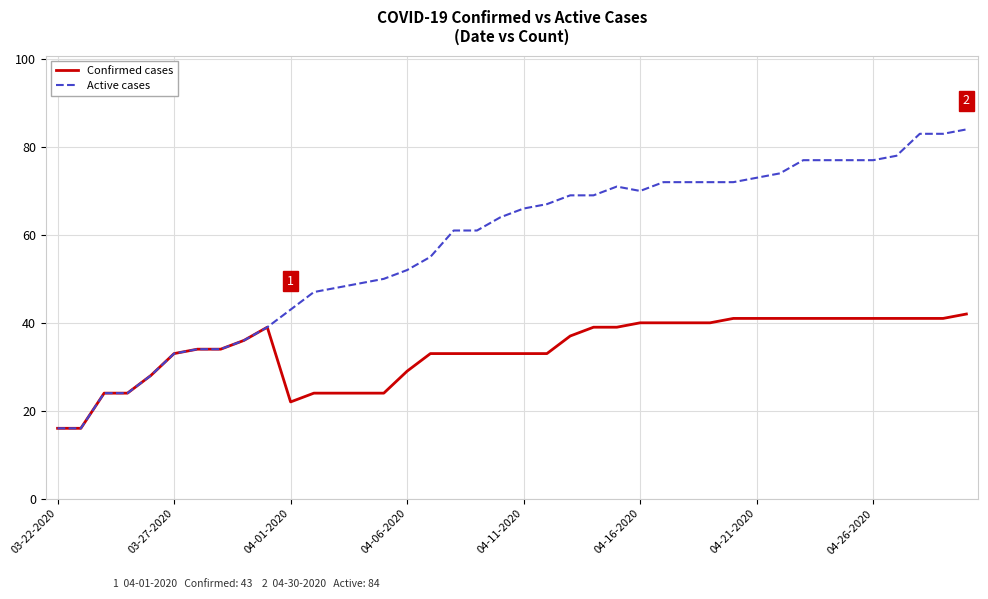

What is the highest value of the Confirmed cases series?

42